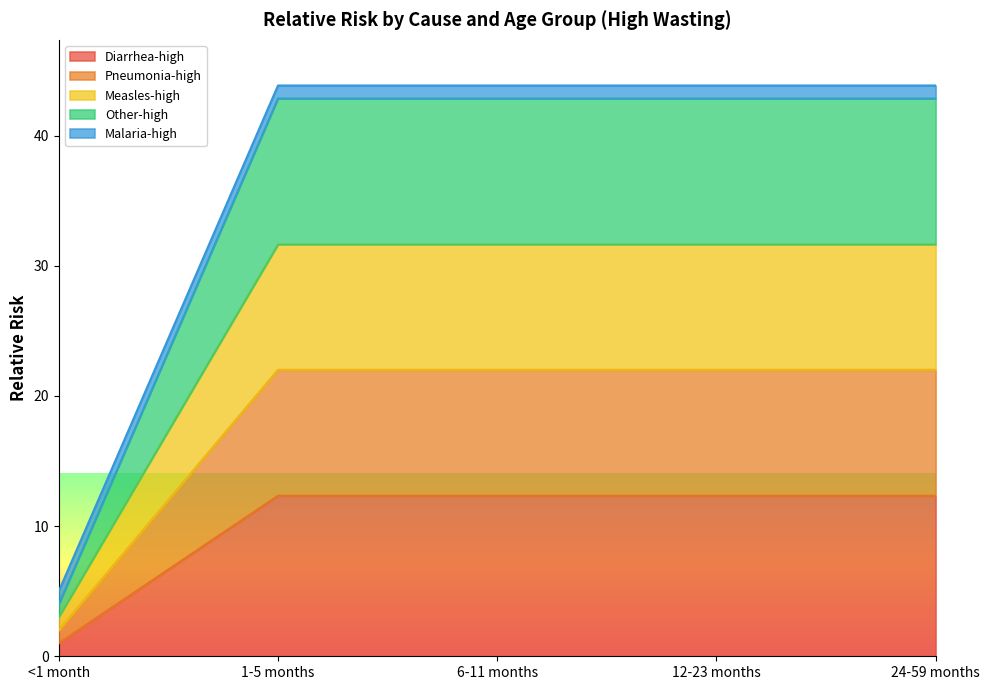

Which label corresponds to the largest value in the chart?

1-5 months